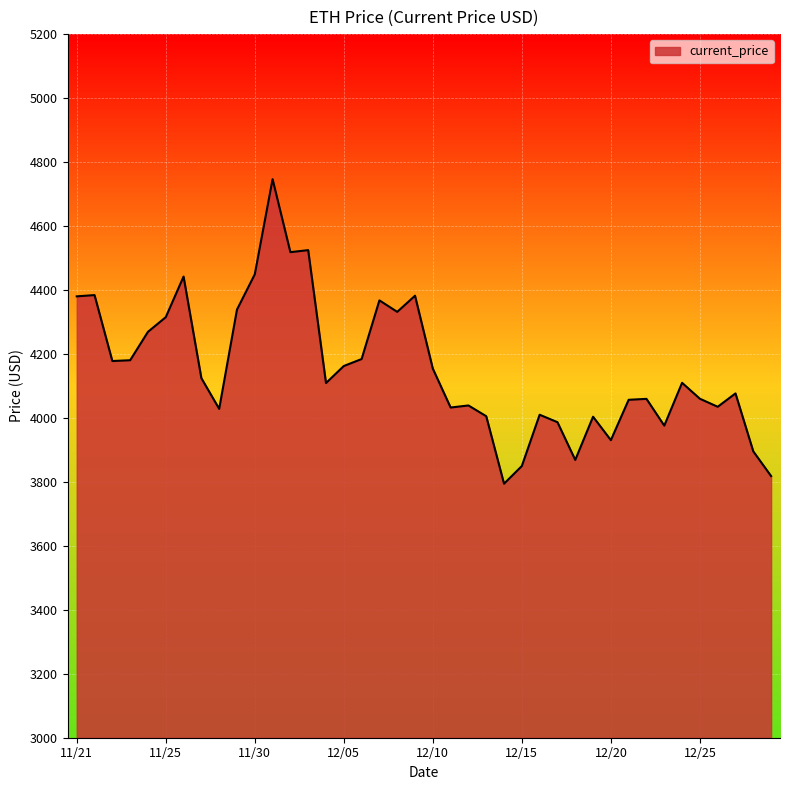

How many lines are shown in the chart?

1